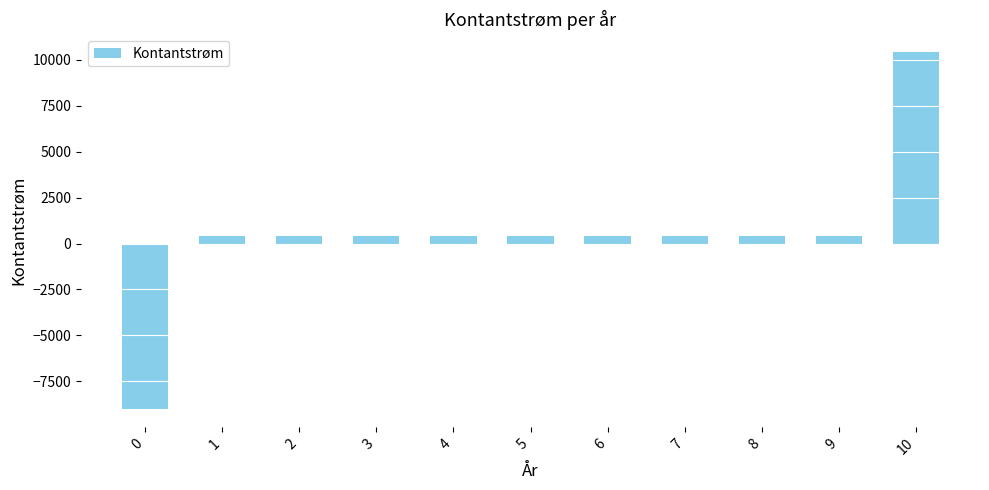

How many bars are there in total?

11